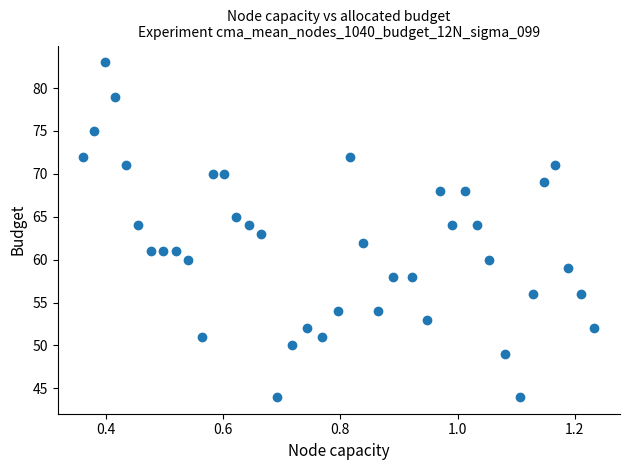

What is the range of Y values (max minus min)?

39